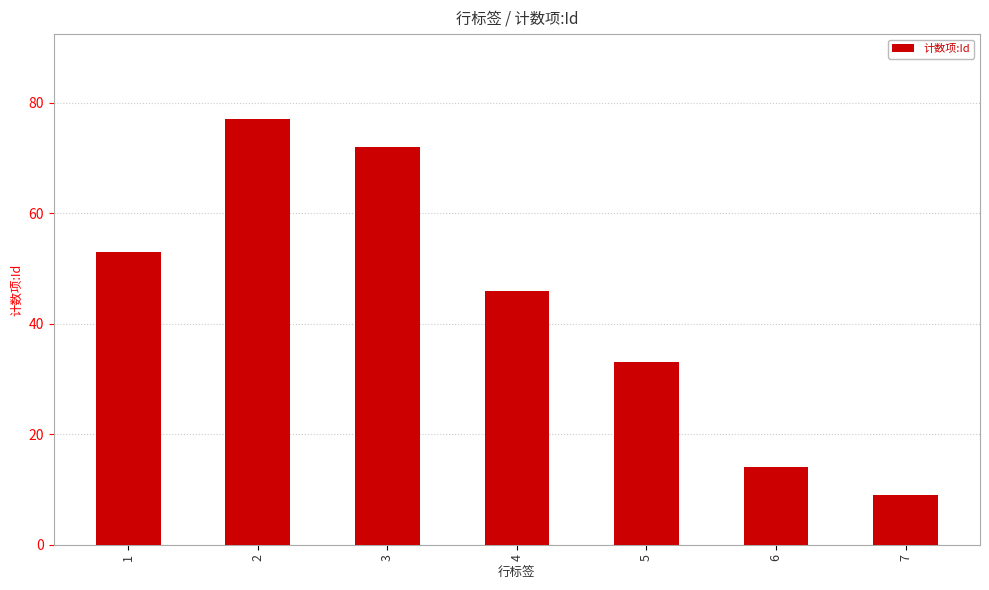

List the labels in order of value, smallest first.

7, 6, 5, 4, 1, 3, 2